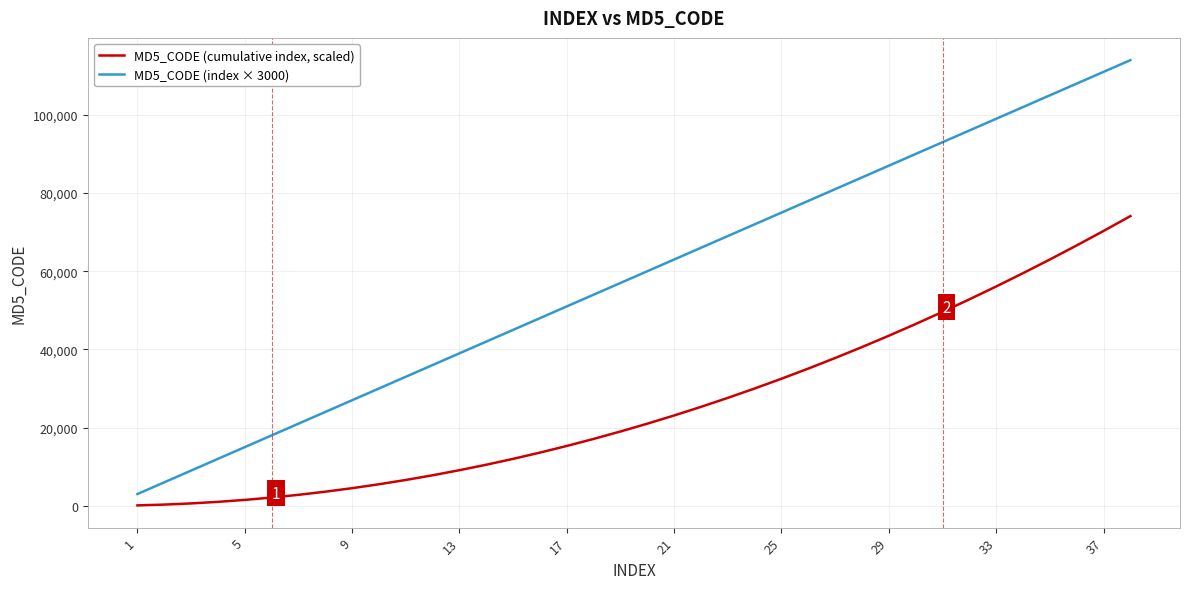

What is the difference between the maximum and second lowest values in the MD5_CODE (cumulative index, scaled) series?

73800